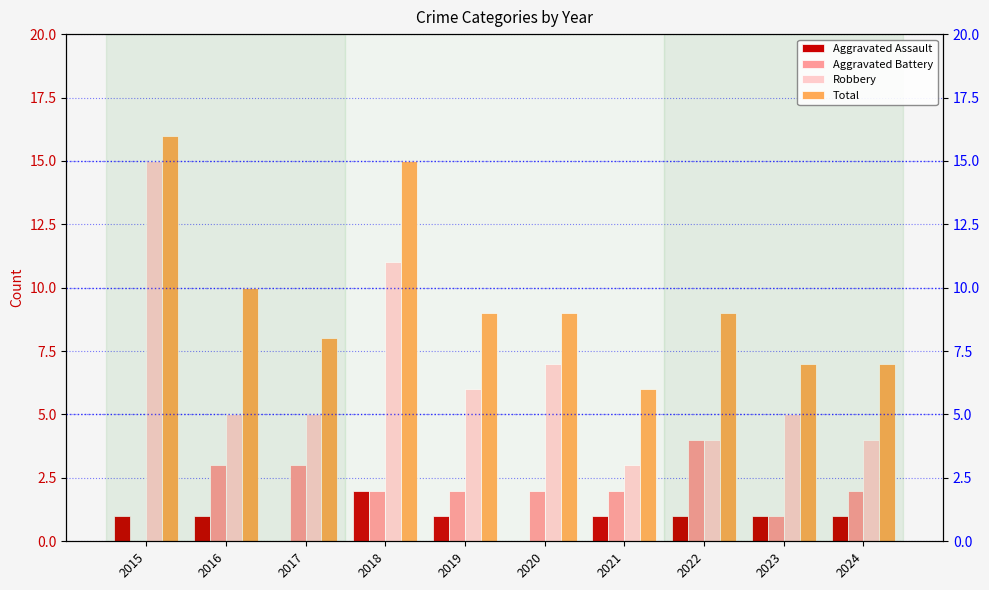

How many groups of bars are there?

10